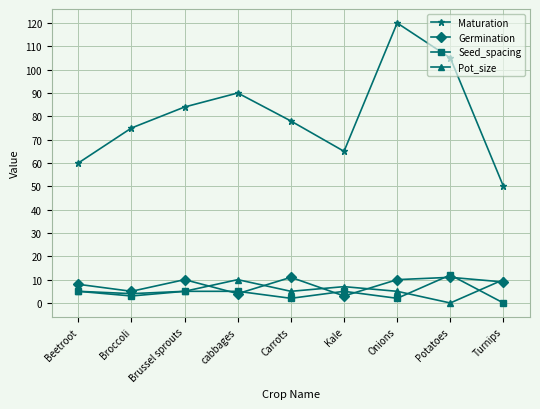

What is the value of the Maturation point at the 1st from the left?

60